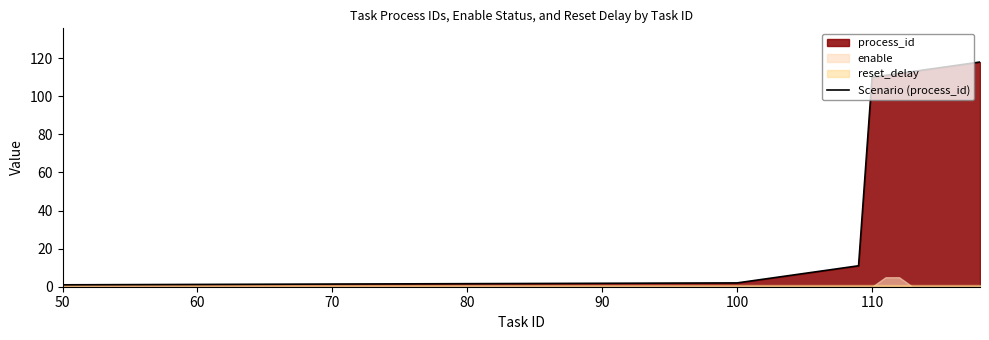

True or false: the data shows 147 at 110.

False